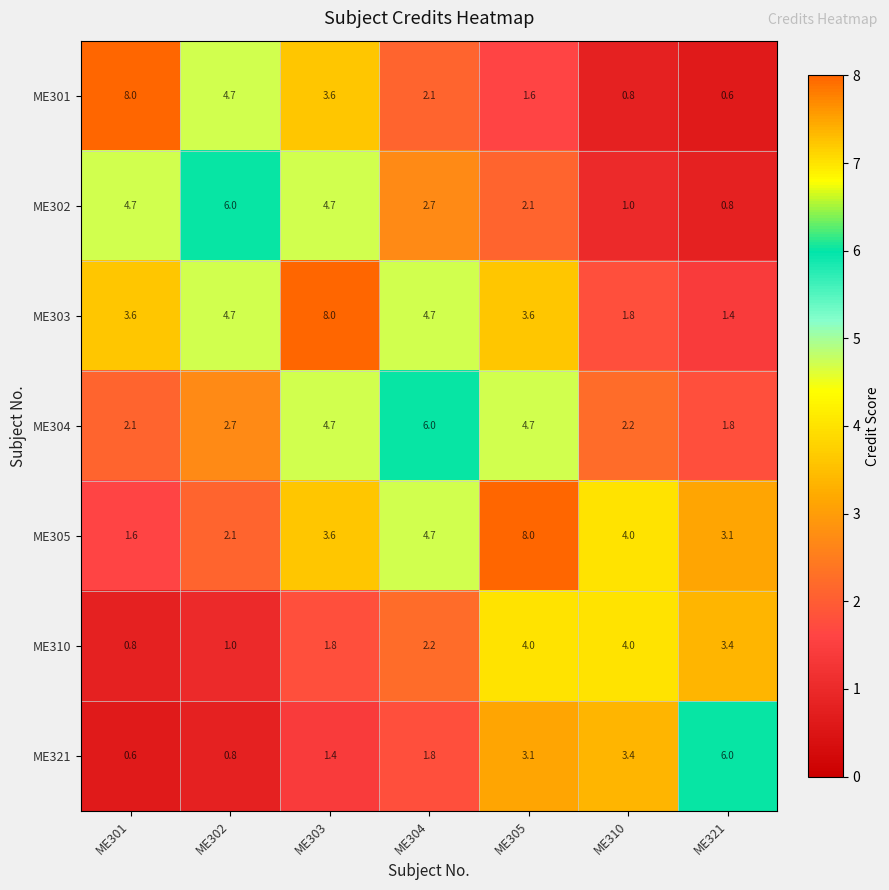

How many data points does each series have?

7